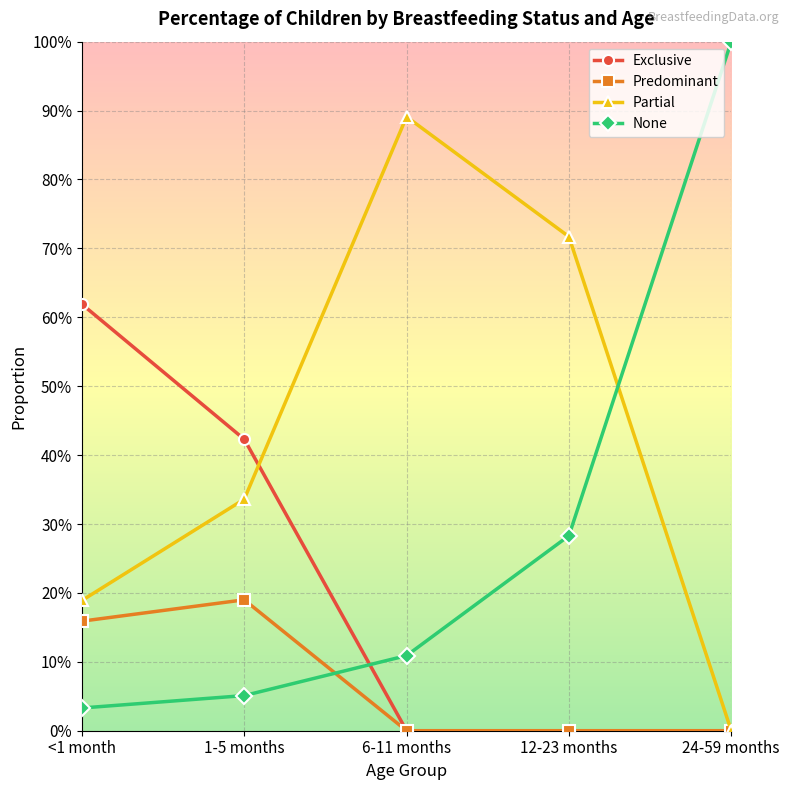

Rank the categories by None value from highest to lowest.

24-59 months, 12-23 months, 6-11 months, 1-5 months, <1 month